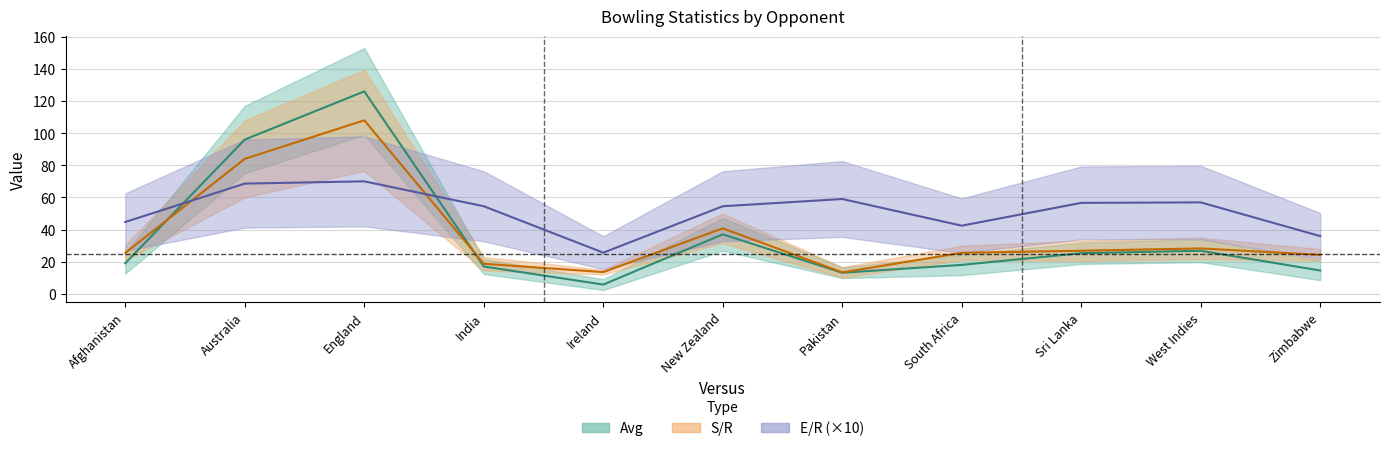

Does the chart have visible grid lines?

Yes